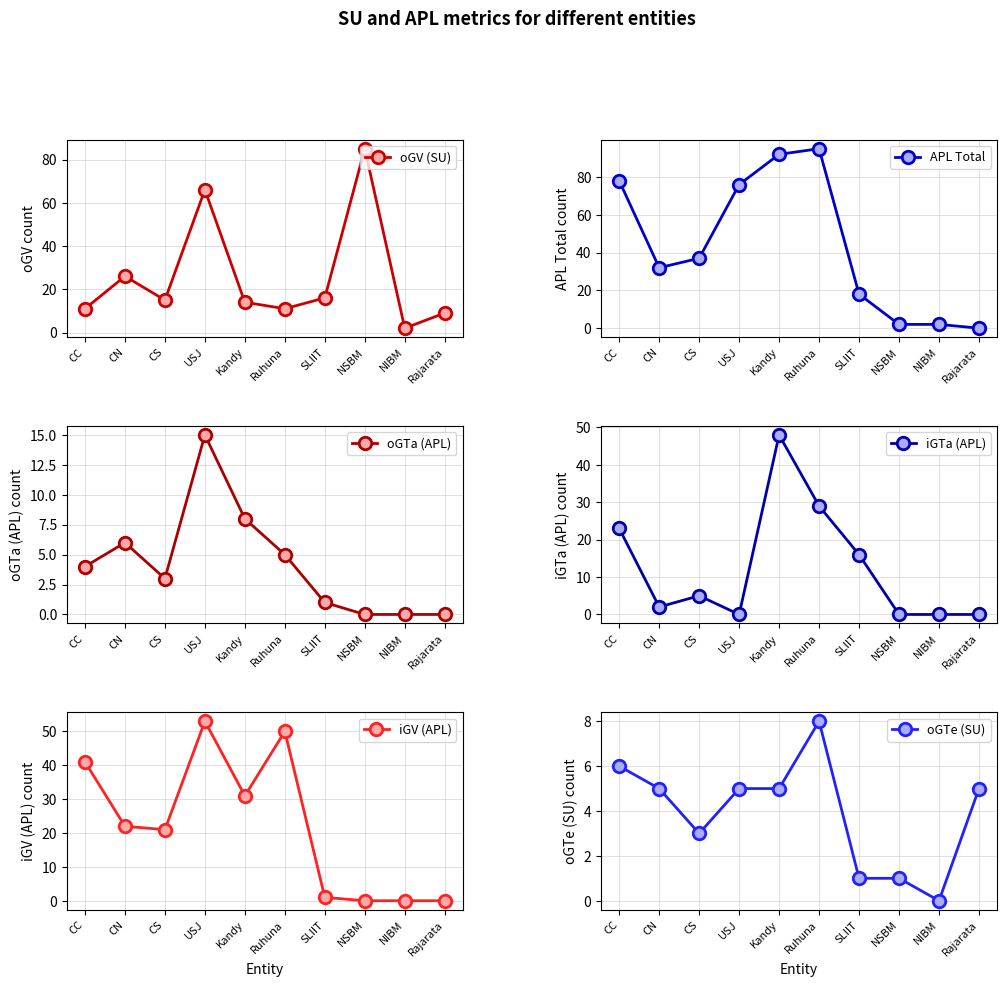

Where does the oGTa (APL) series first go above 4?

CN